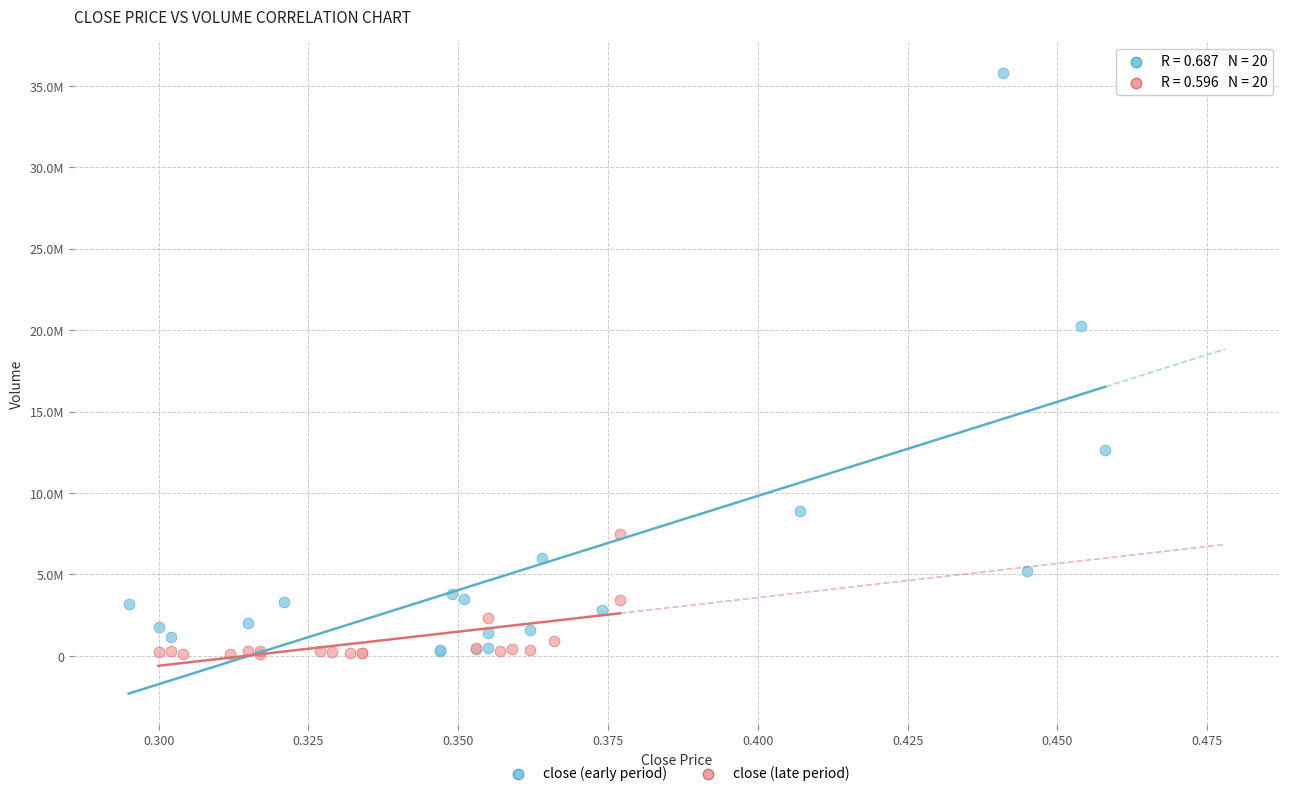

What are all the series names shown in the legend?

close (early period), close (late period)